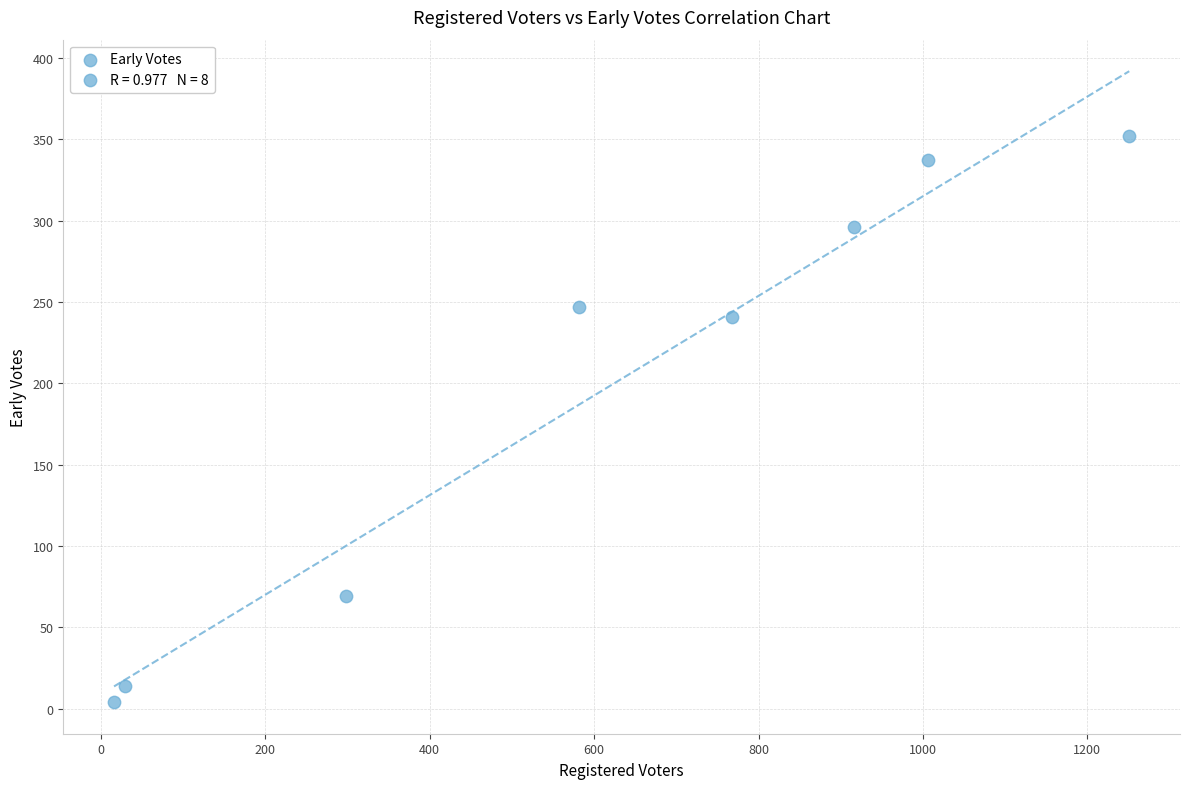

What is the average Y value?

195